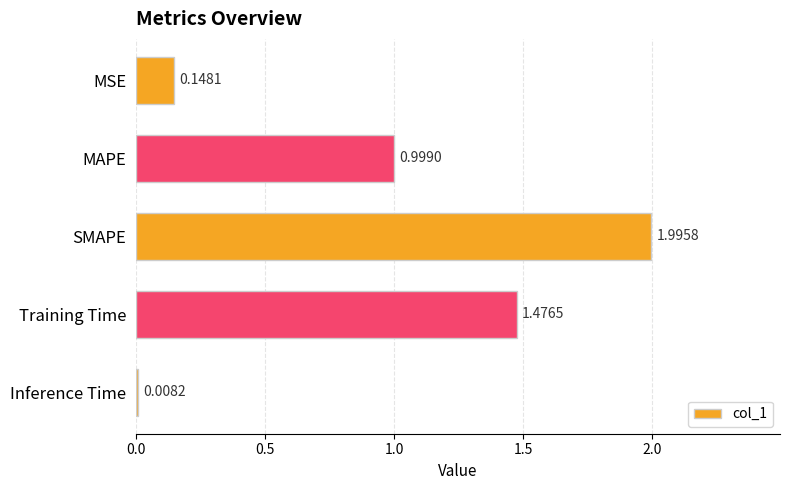

List the labels in order of value, smallest first.

Inference Time, MSE, MAPE, Training Time, SMAPE